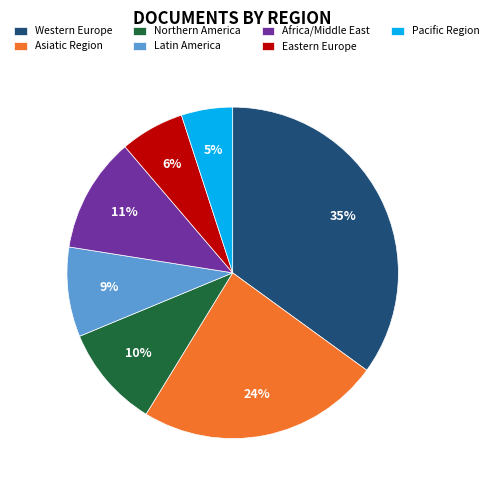

To the nearest percent, what is the difference between the Western Europe and Africa slice percentages?

24%